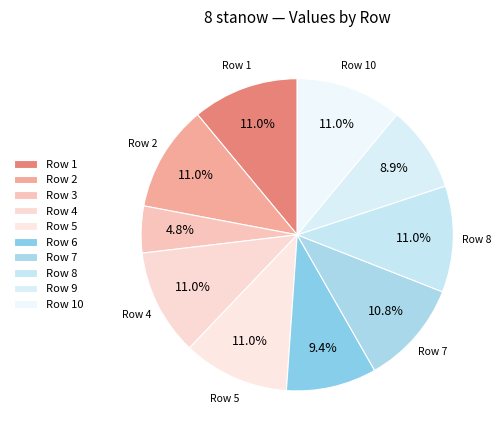

How many segments does this pie chart have?

10